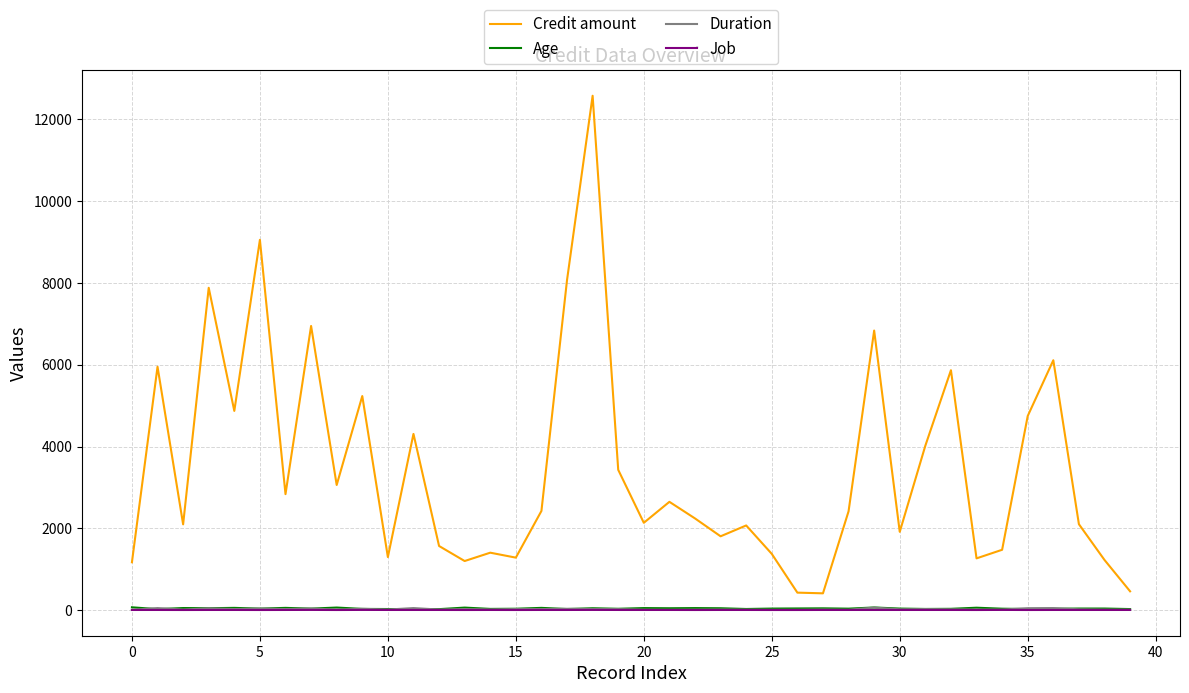

What is the lowest value of the Credit amount series?

409